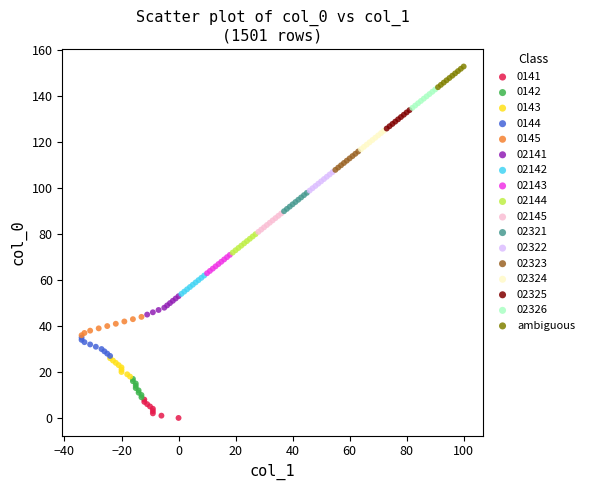

Which series contains the lowest Y value?

0141